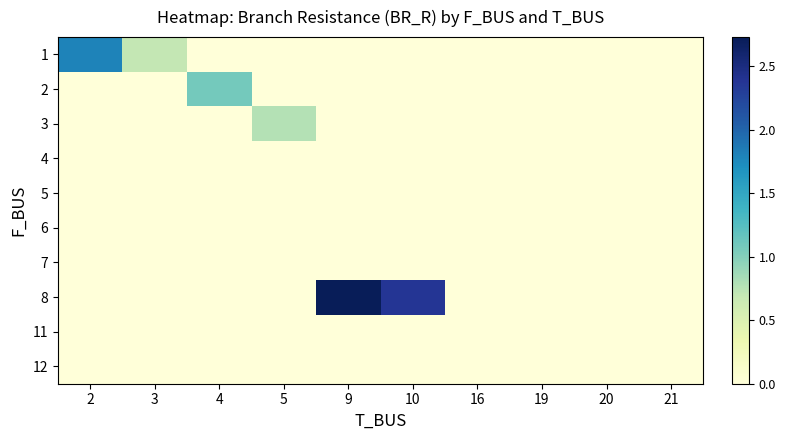

Reading left to right, list all the values displayed in this chart.

row_0: 2=1.8	3=0.7	4=0.0	5=0.0	9=0.0	10=0.0	16=0.0	19=0.0	20=0.0	21=0.0
row_1: 2=0.0	3=0.0	4=1.1	5=0.0	9=0.0	10=0.0	16=0.0	19=0.0	20=0.0	21=0.0
row_2: 2=0.0	3=0.0	4=0.0	5=0.8	9=0.0	10=0.0	16=0.0	19=0.0	20=0.0	21=0.0
row_3: 2=0.0	3=0.0	4=0.0	5=0.0	9=0.0	10=0.0	16=0.0	19=0.0	20=0.0	21=0.0
row_4: 2=0.0	3=0.0	4=0.0	5=0.0	9=0.0	10=0.0	16=0.0	19=0.0	20=0.0	21=0.0
row_5: 2=0.0	3=0.0	4=0.0	5=0.0	9=0.0	10=0.0	16=0.0	19=0.0	20=0.0	21=0.0
row_6: 2=0.0	3=0.0	4=0.0	5=0.0	9=0.0	10=0.0	16=0.0	19=0.0	20=0.0	21=0.0
row_7: 2=0.0	3=0.0	4=0.0	5=0.0	9=2.7	10=2.4	16=0.0	19=0.0	20=0.0	21=0.0
row_8: 2=0.0	3=0.0	4=0.0	5=0.0	9=0.0	10=0.0	16=0.0	19=0.0	20=0.0	21=0.0
row_9: 2=0.0	3=0.0	4=0.0	5=0.0	9=0.0	10=0.0	16=0.0	19=0.0	20=0.0	21=0.0